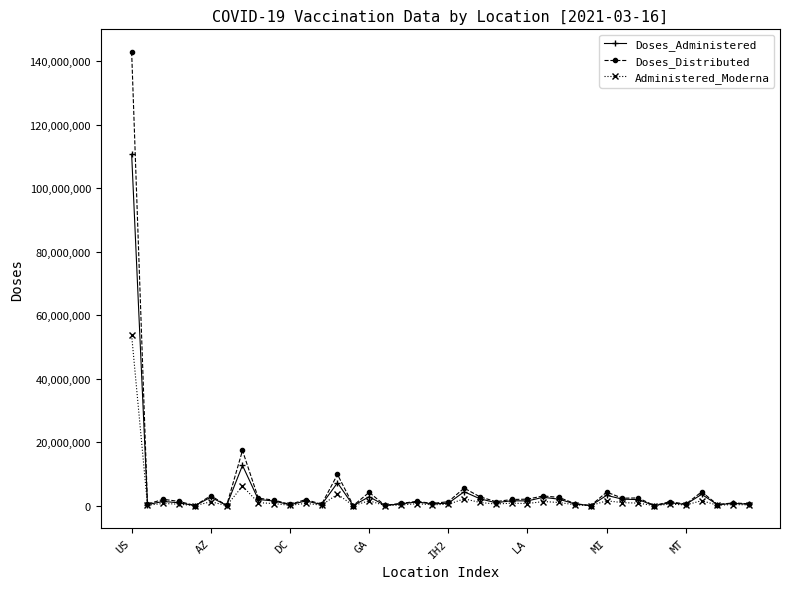

Which series has the largest range (max minus min)?

Doses_Distributed